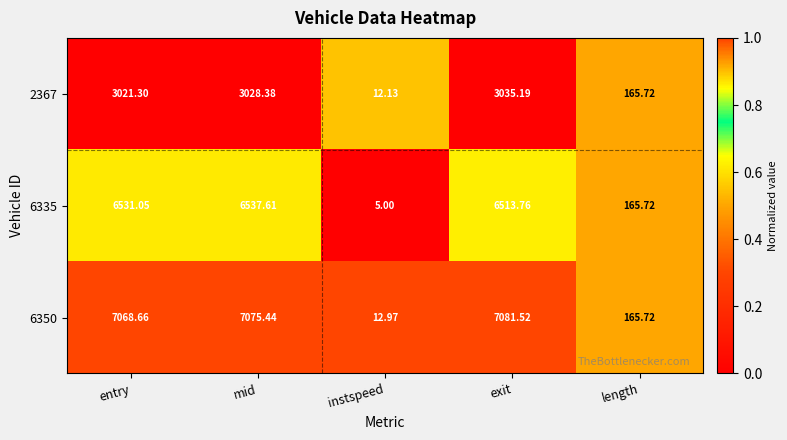

Is the value of 6350 at entry greater than the value of 2367 at length?

Yes